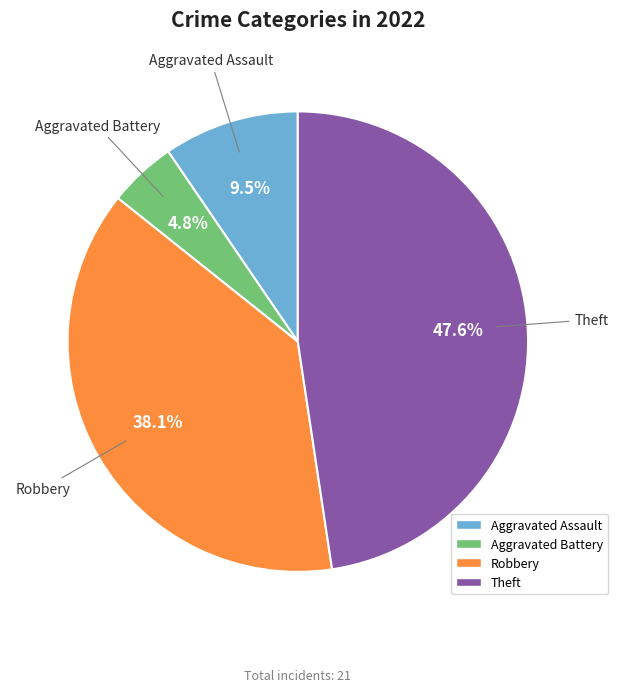

What portion of the pie excludes Theft?

52.4%